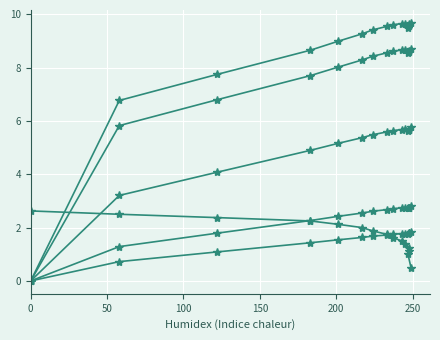

After their last crossing, which series has the higher values: col_3 or col_0?

col_0